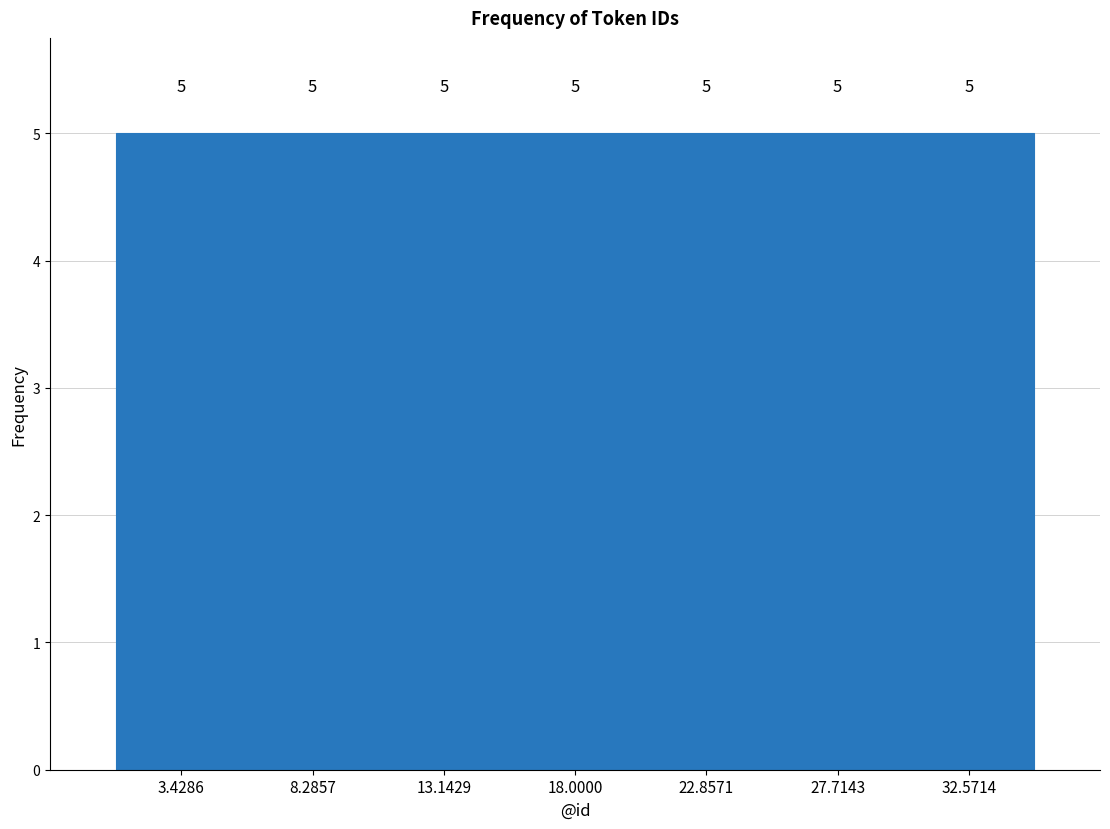

How tall is the bar that spans 1.0 to 6.0 on the x-axis? The bar edges are not printed on the chart, so give them approximately, as read against the axis.

5